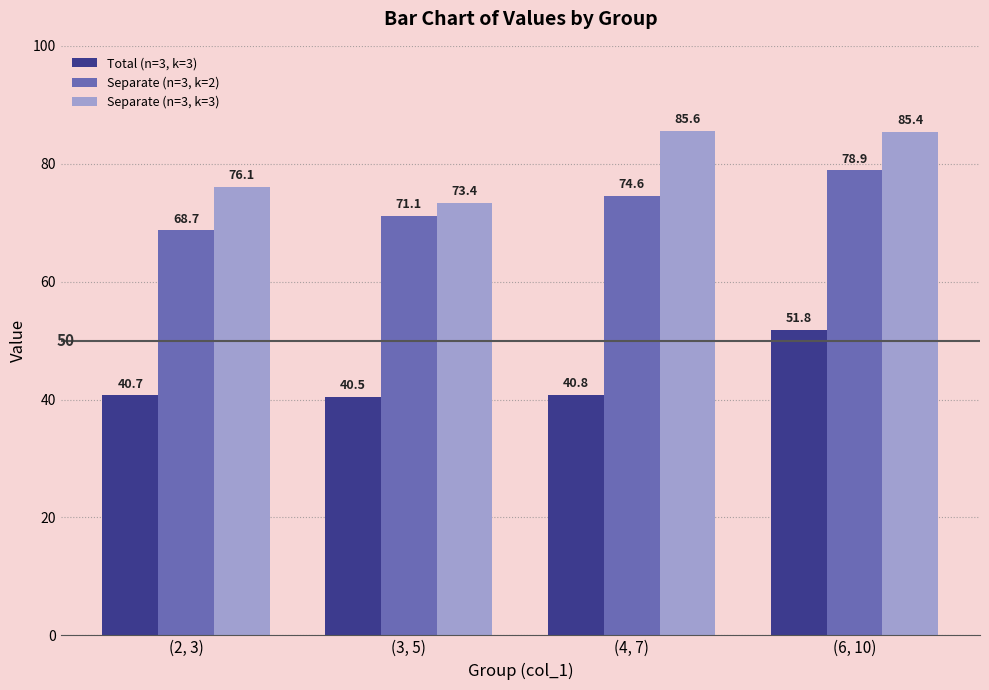

At which label is Separate (n=3, k=3) closest to 79?

(2, 3)